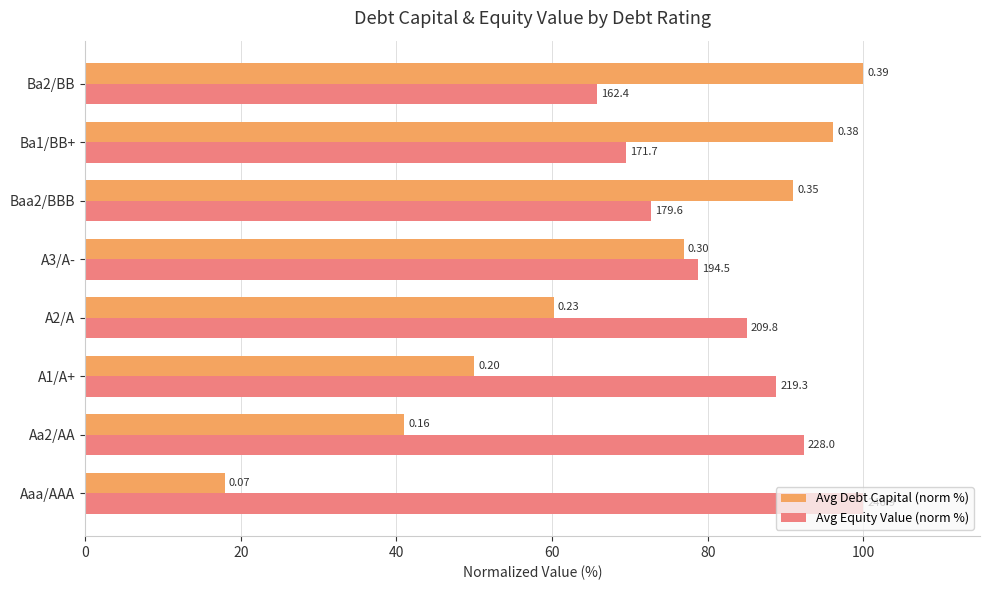

What are all the series names shown in the legend?

Avg Debt Capital (norm %), Avg Equity Value (norm %)